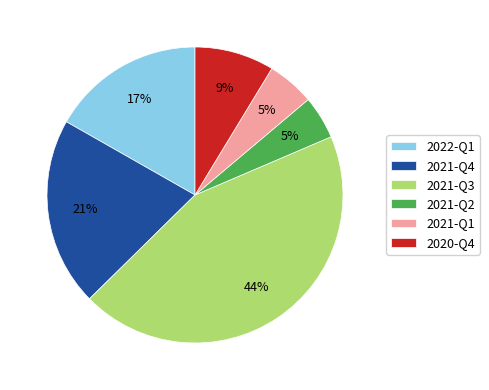

Which category has the biggest portion of the pie?

2021-Q3